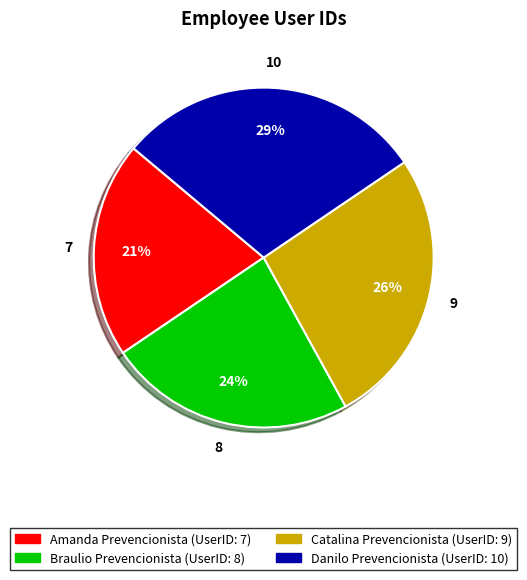

Rank the categories by value from highest to lowest.

Danilo Prevencionista, Catalina Prevencionista, Braulio Prevencionista, Amanda Prevencionista